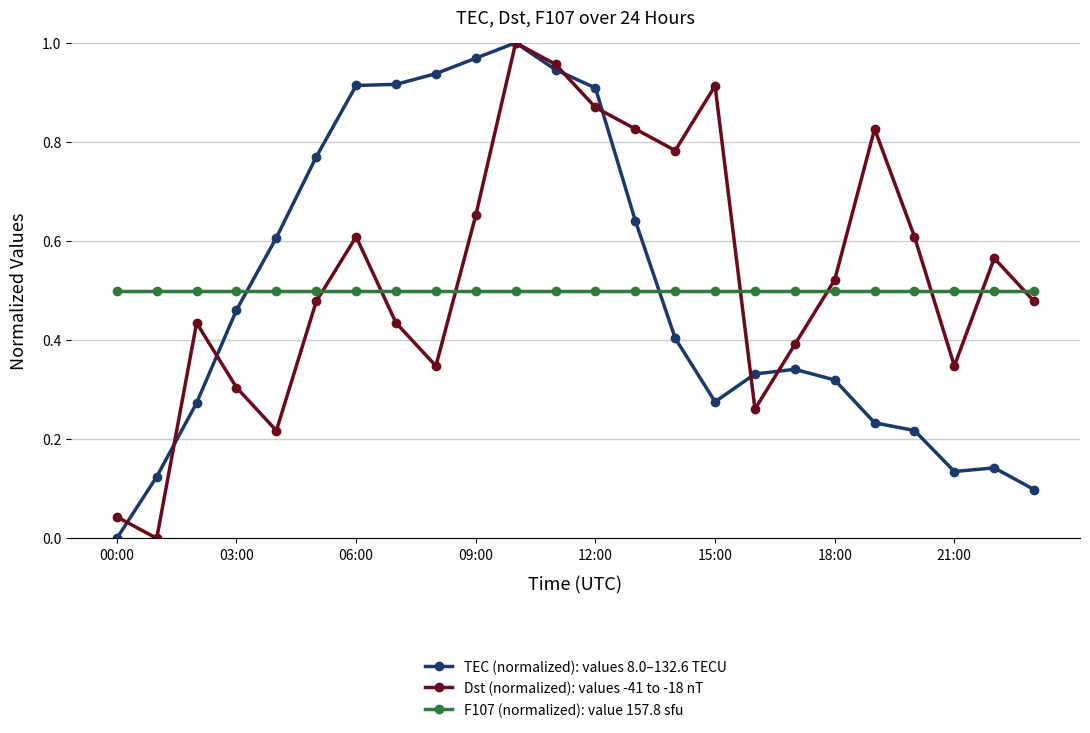

True or false: F107 (normalized): value 157.8 sfu and Dst (normalized): values -41 to -18 nT intersect in this chart.

True